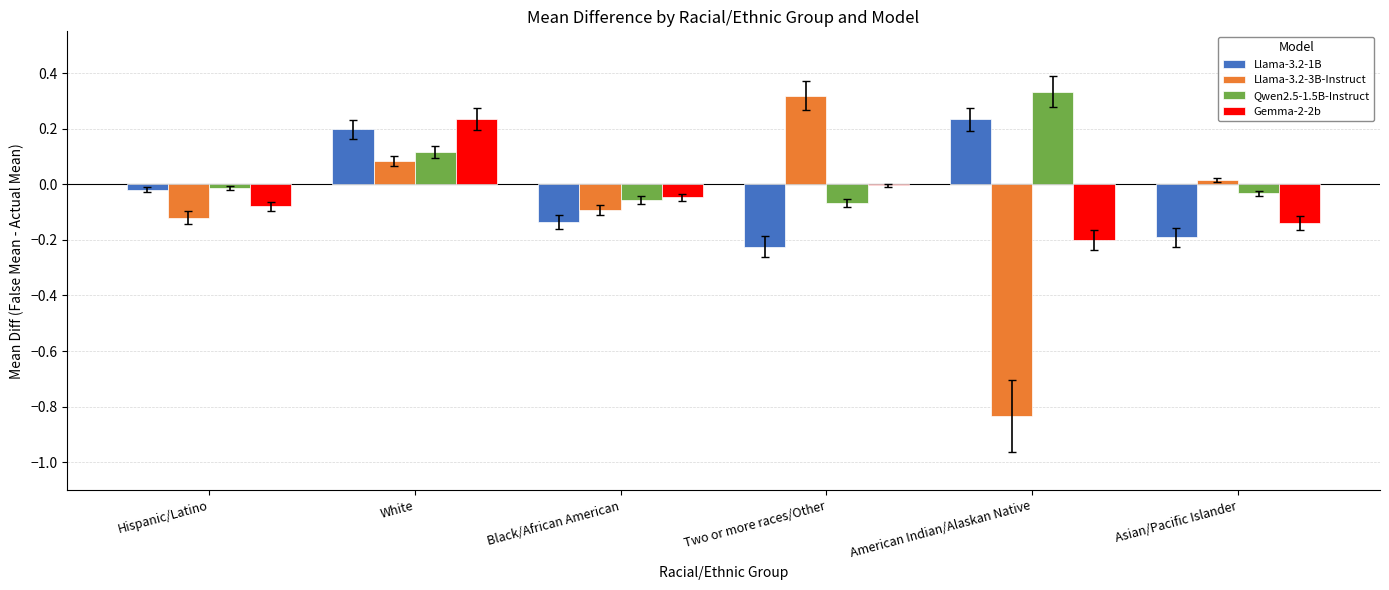

Which category has the highest value in the Qwen2.5-1.5B-Instruct series?

American Indian/Alaskan Native